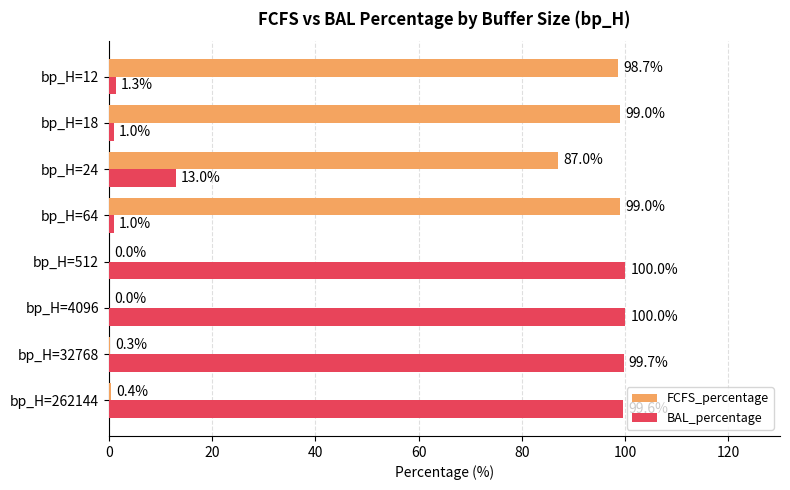

What are all the series names shown in the legend?

FCFS_percentage, BAL_percentage